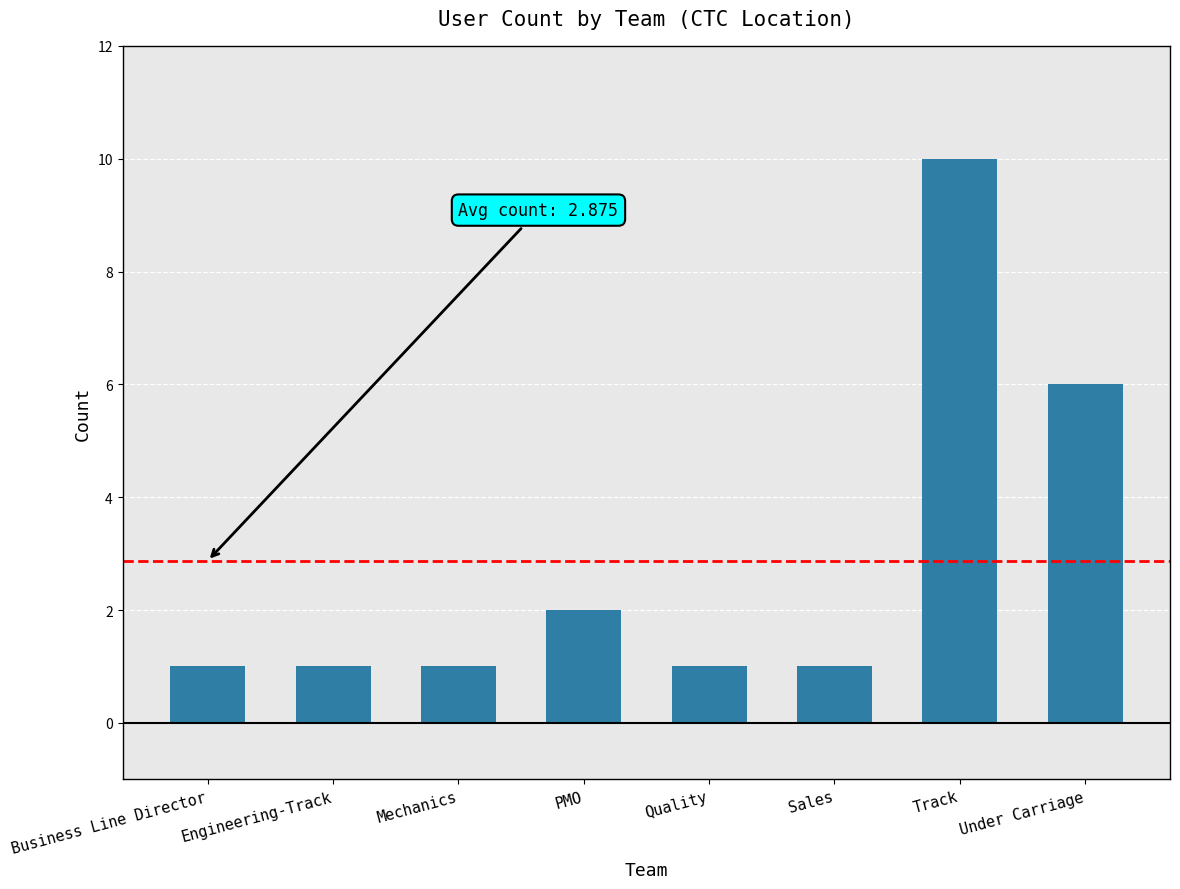

Approximately how many times larger is the value at Under Carriage compared to PMO?

3.0